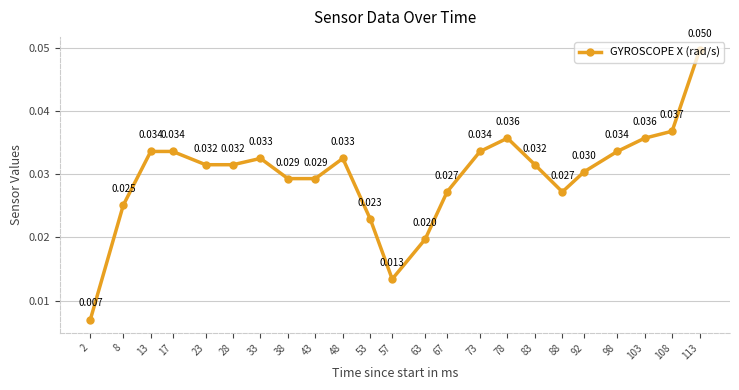

What is the sum of all values?

0.7